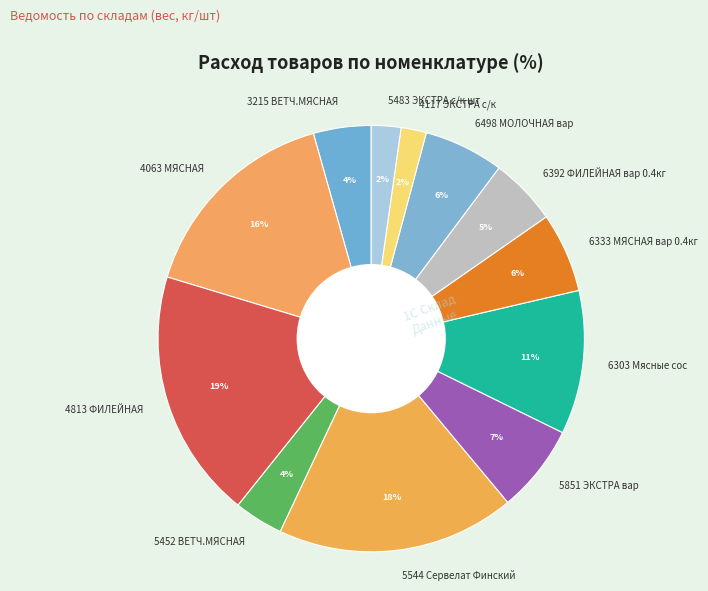

Which category has the biggest portion of the pie?

4813 ФИЛЕЙНАЯ